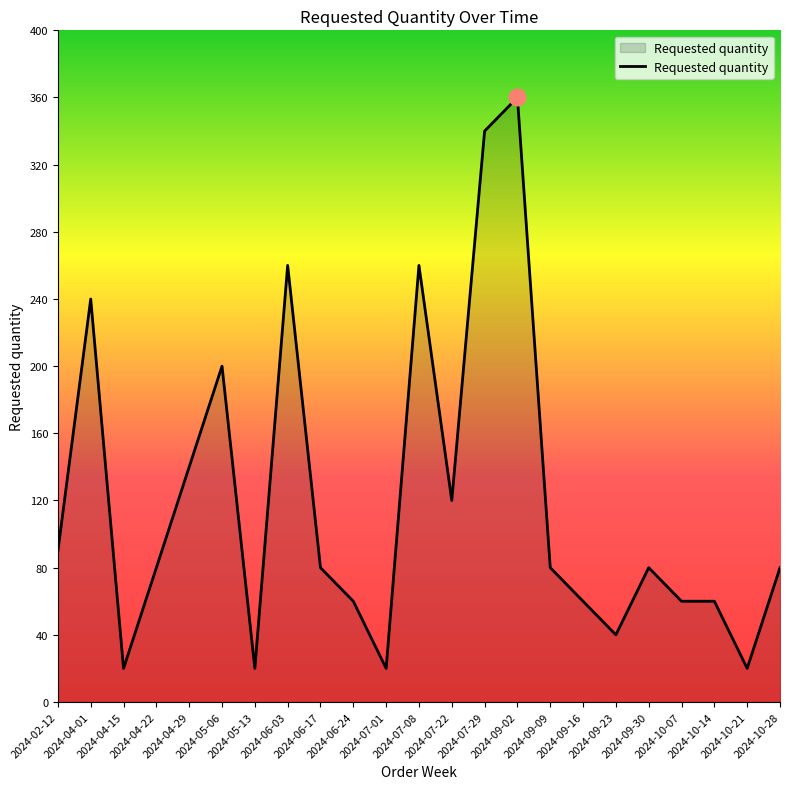

What is the ratio of the value at 2024-05-06 to the value at 2024-05-13?

10.0